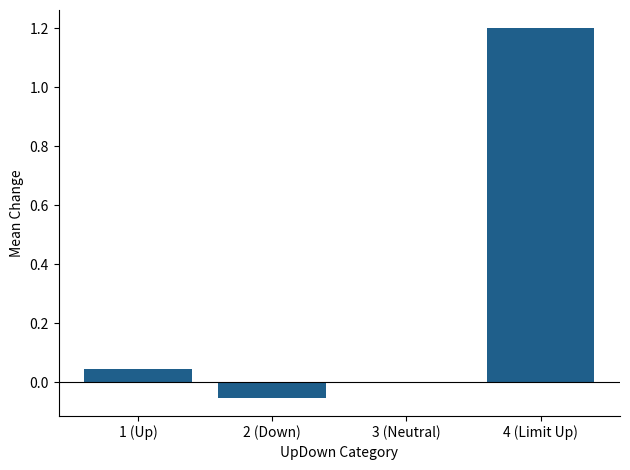

At which category does the chart reach its peak across all series?

4 (Limit Up)